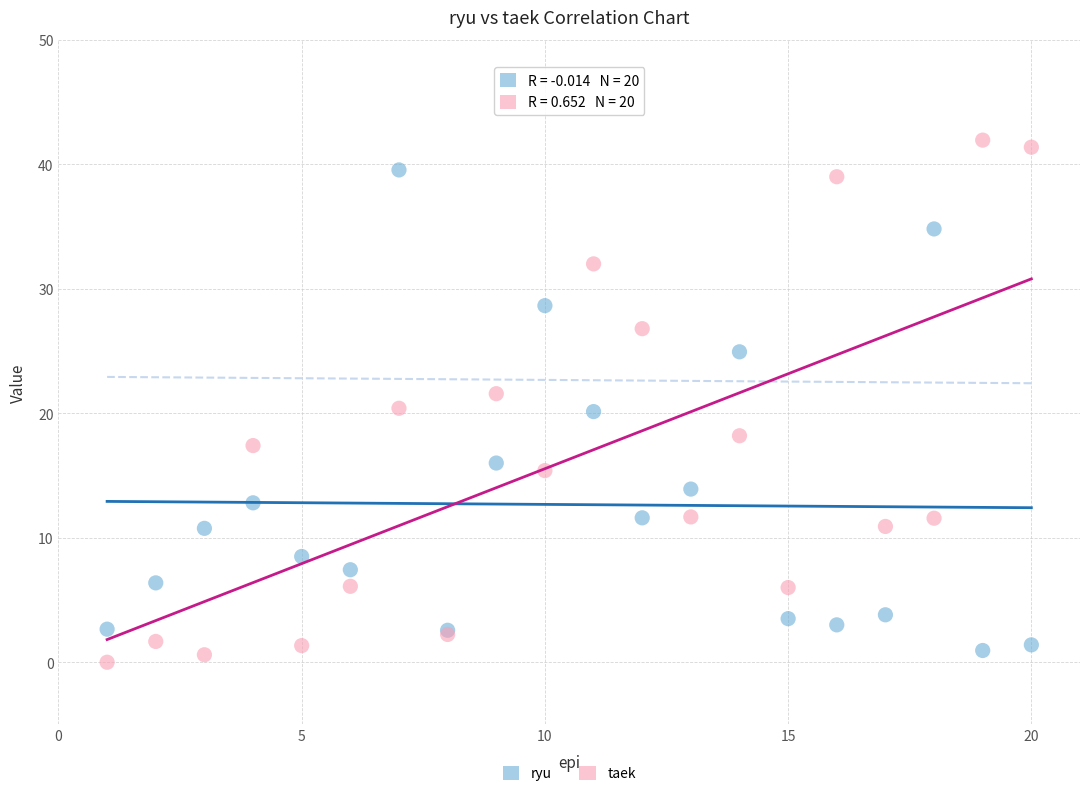

Which series contains the highest Y value?

taek